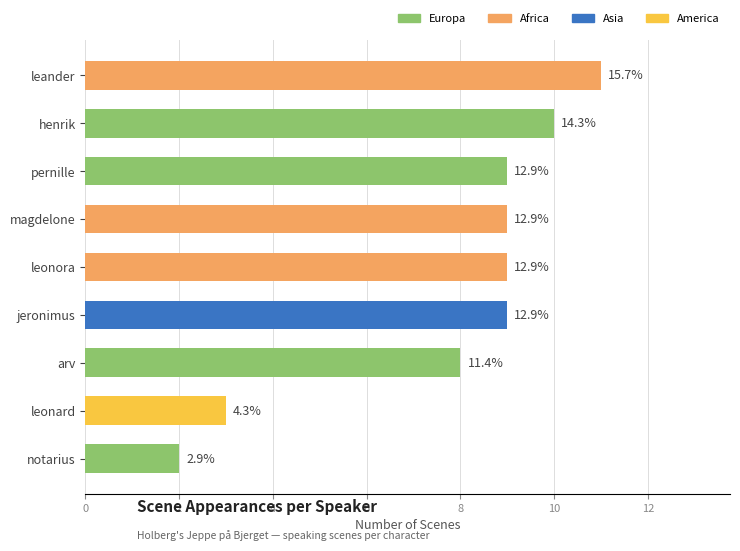

Approximately how many times larger is the value at henrik compared to notarius?

5.0